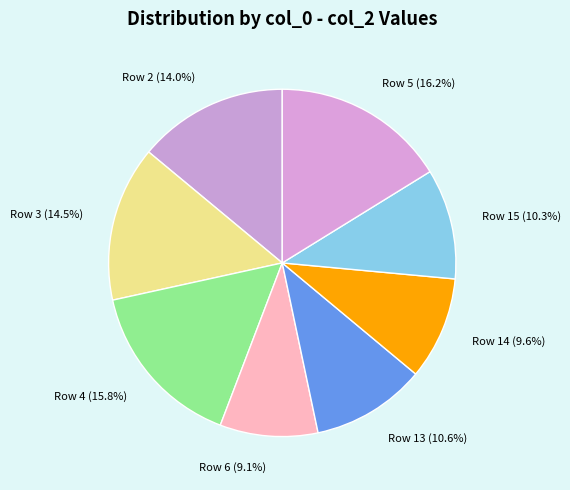

Is the sum of Row 3 and Row 6 greater than half?

No